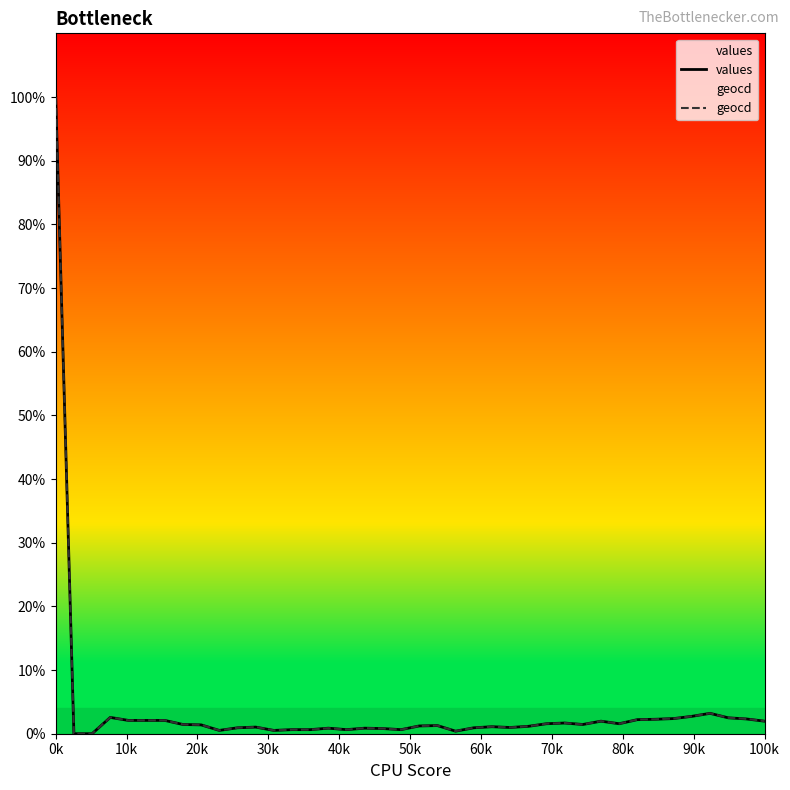

What is the greatest value displayed?

100.0